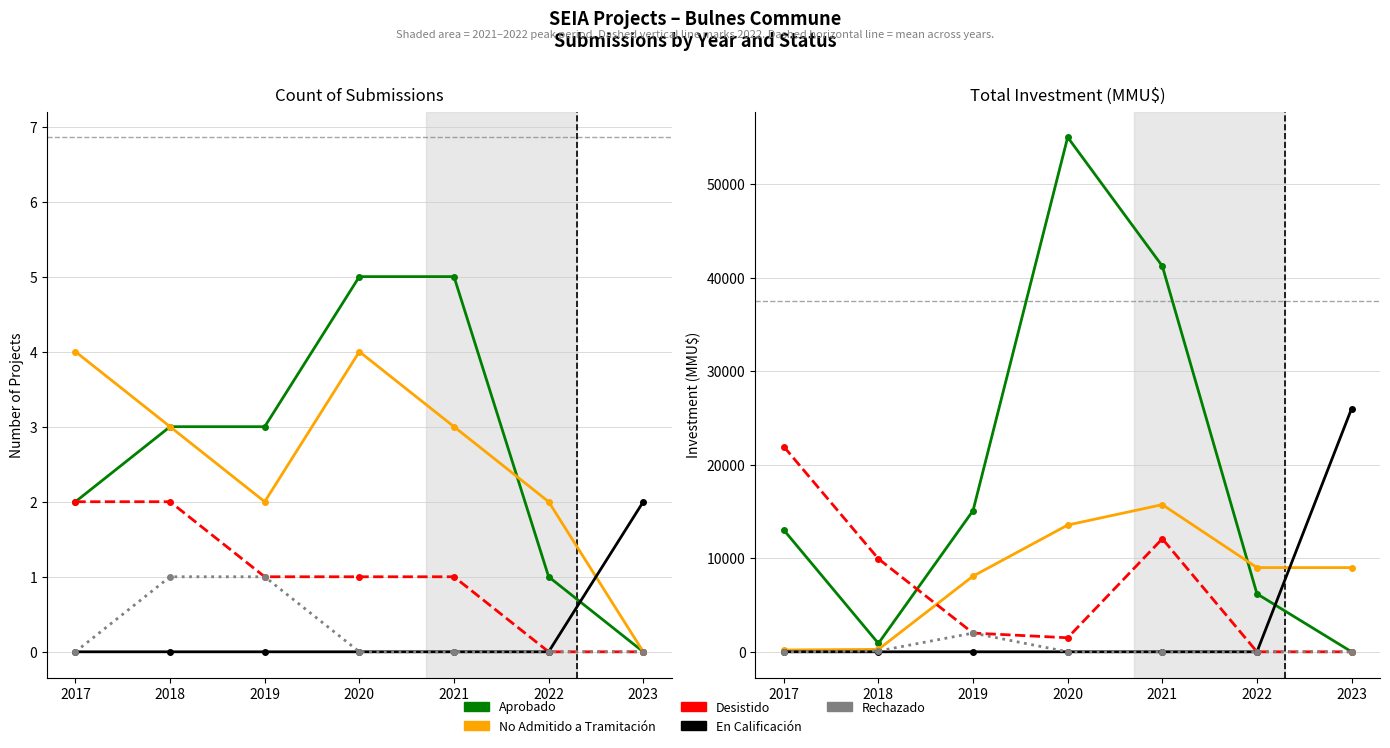

Count the number of data series in this chart.

5